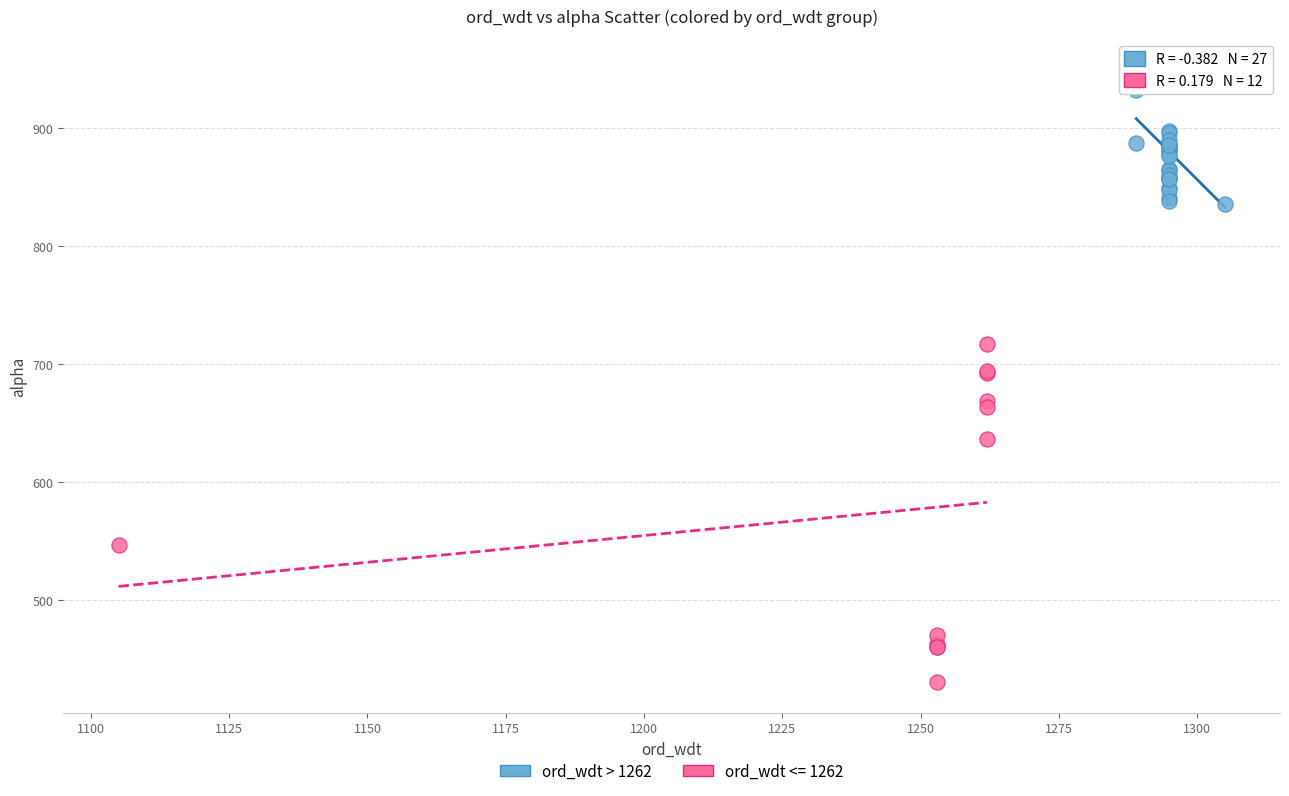

Which series reaches the minimum Y coordinate?

ord_wdt <= 1262